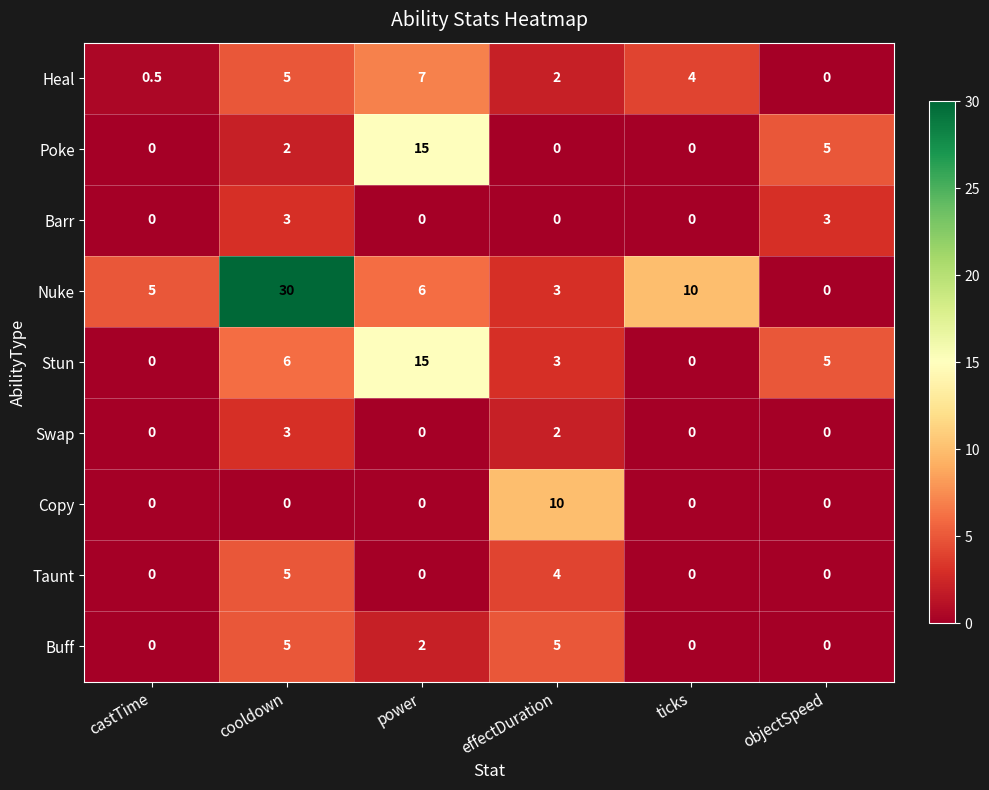

Rank the categories by Heal value from lowest to highest.

objectSpeed, castTime, effectDuration, ticks, cooldown, power